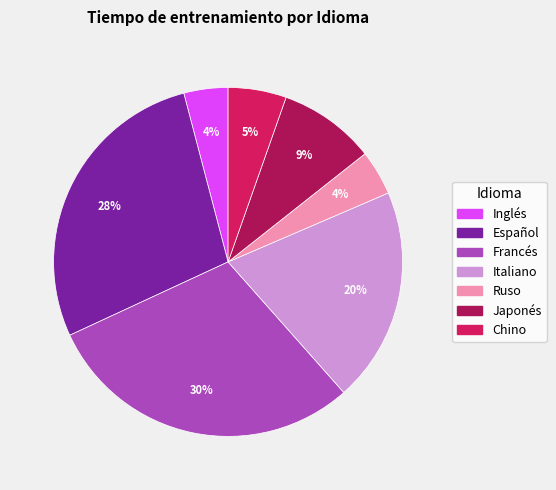

Which has a higher value, Japonés or Español?

Español